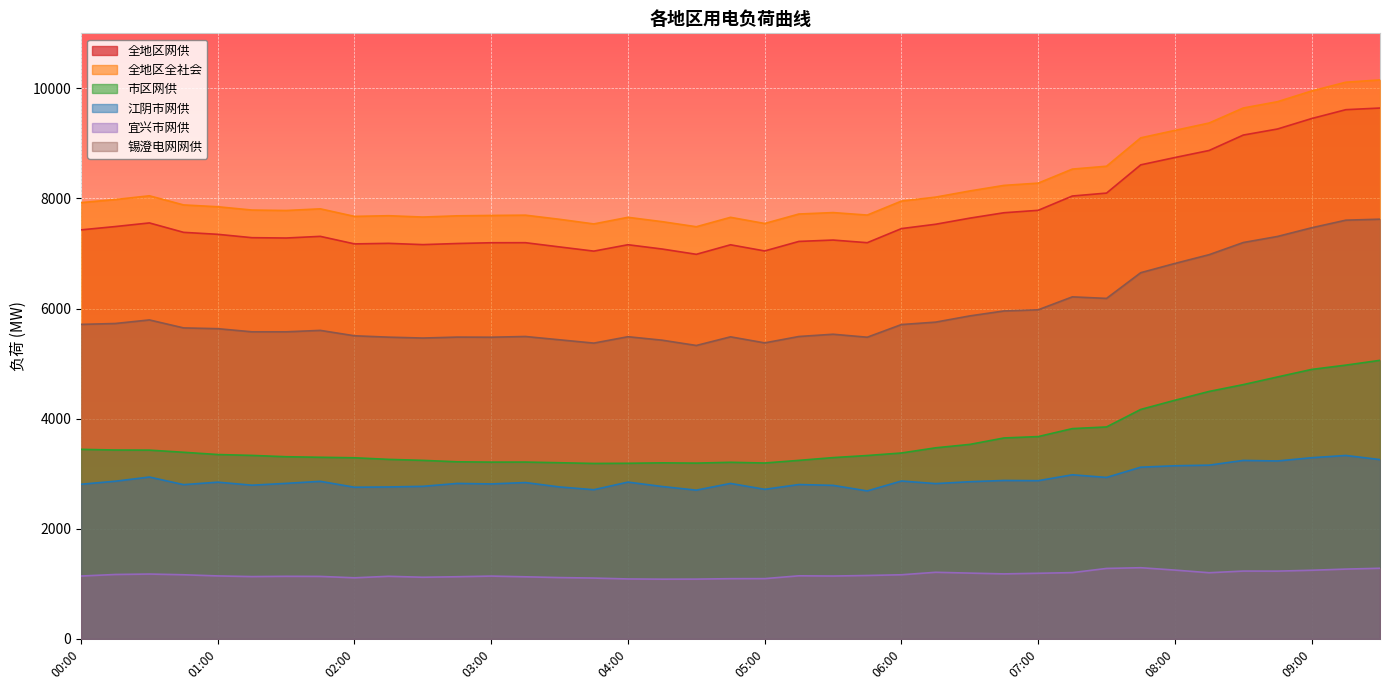

At which label is 全地区全社会 closest to 8820?

07:30